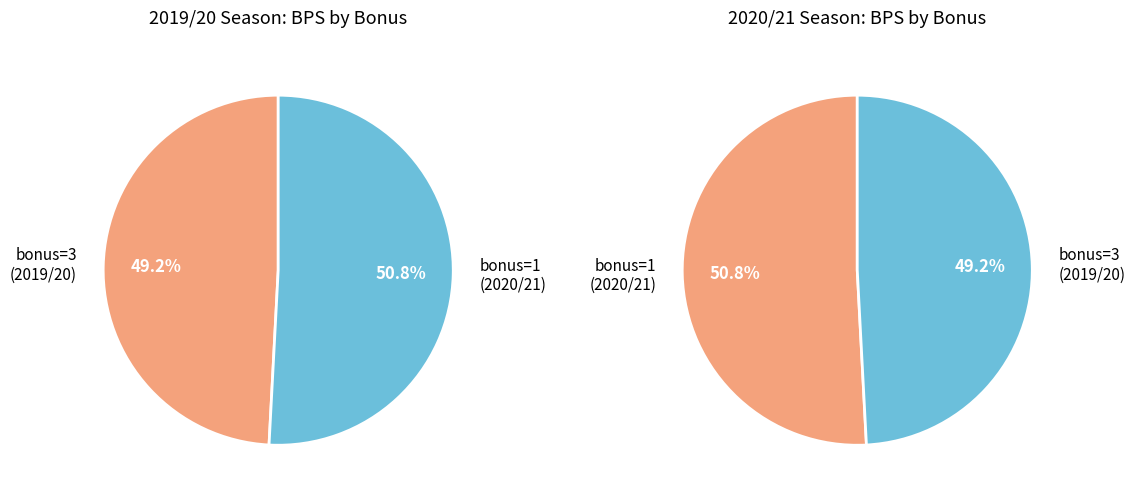

Count the number of slices in the pie.

2